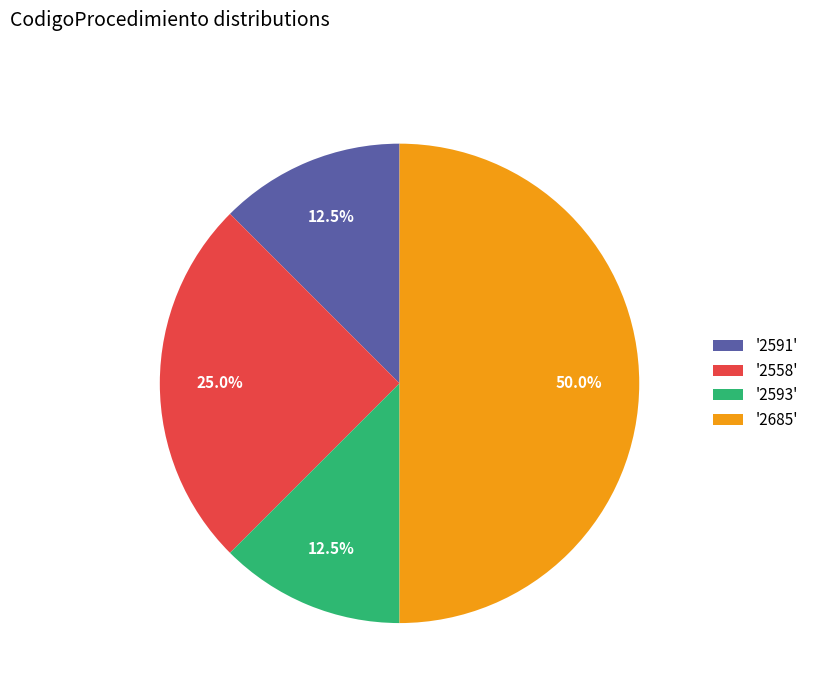

Count the number of slices in the pie.

4